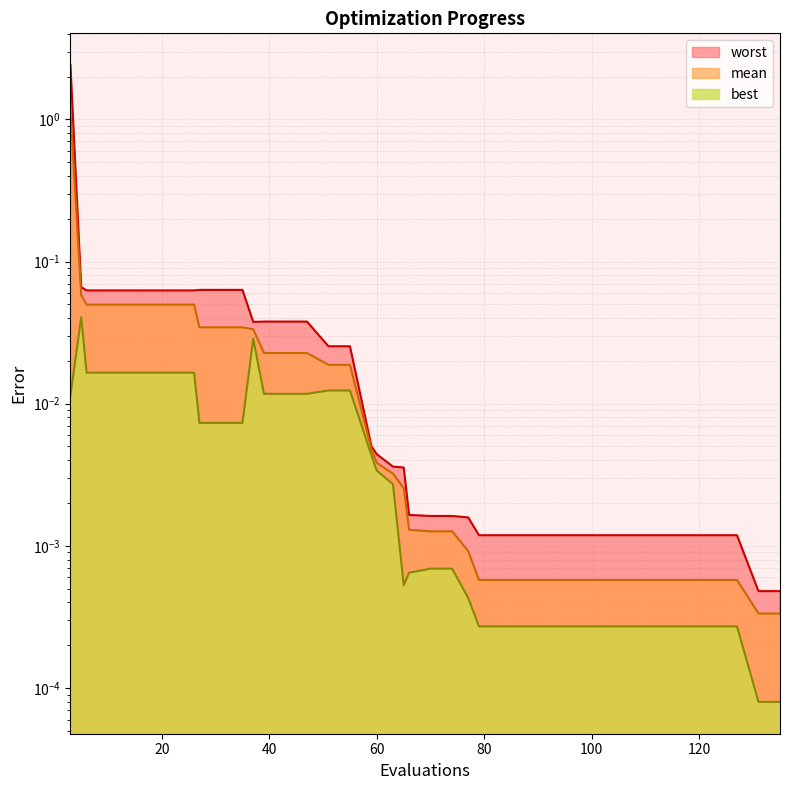

Is it true that mean equals 0.0 at 127?

True